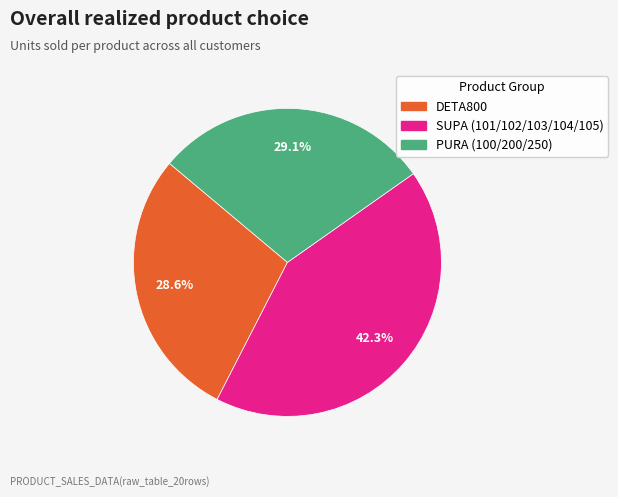

Is there any slice that represents more than half of the pie?

No